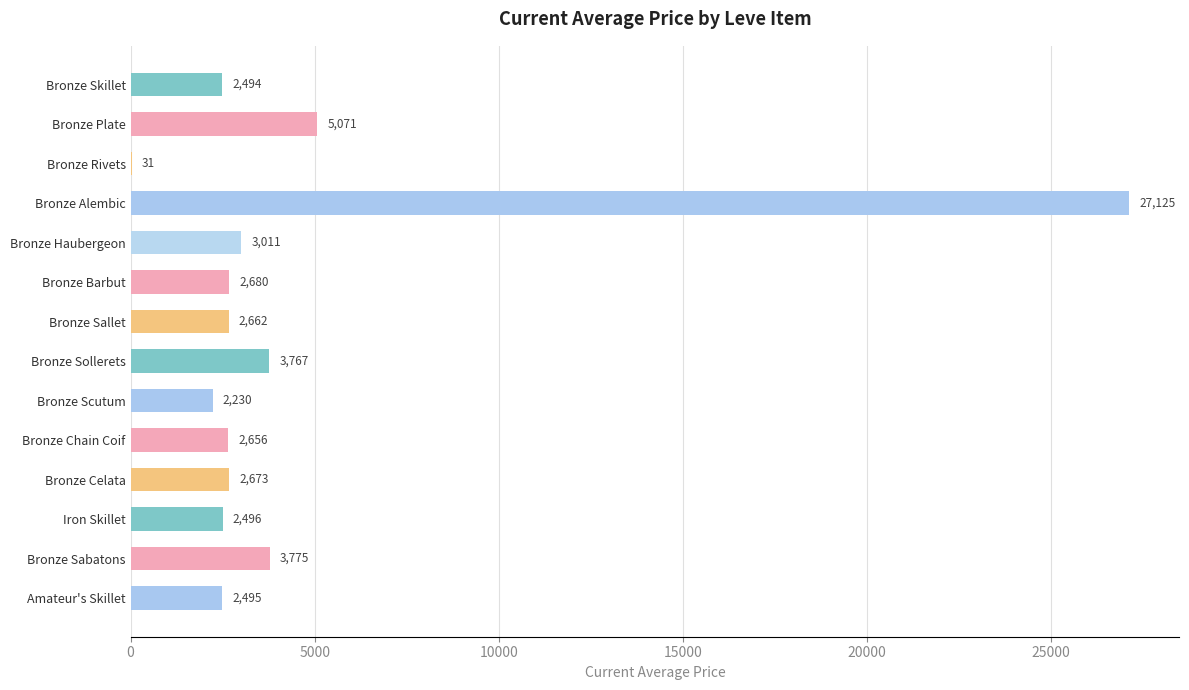

Is it true that the value at Bronze Celata is 2673?

True